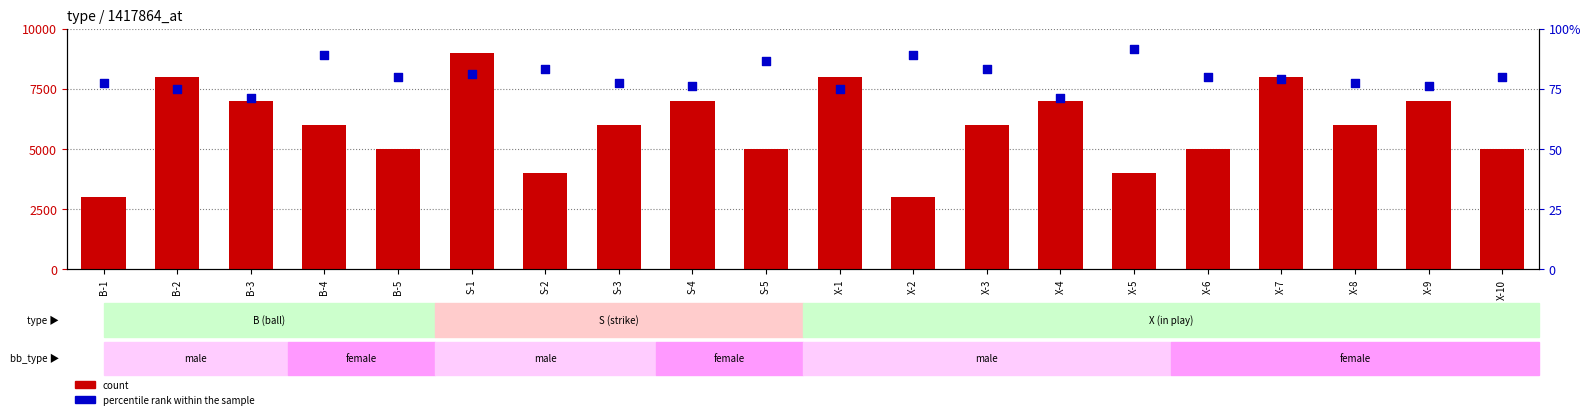

Which series contains the highest Y value?

count